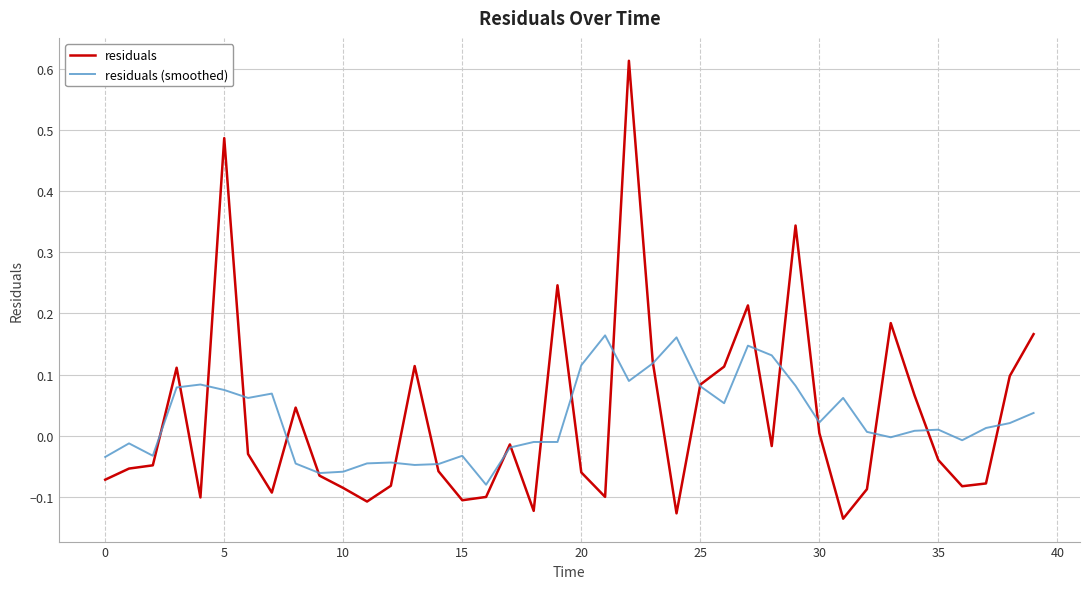

Which series has the largest range (max minus min)?

residuals